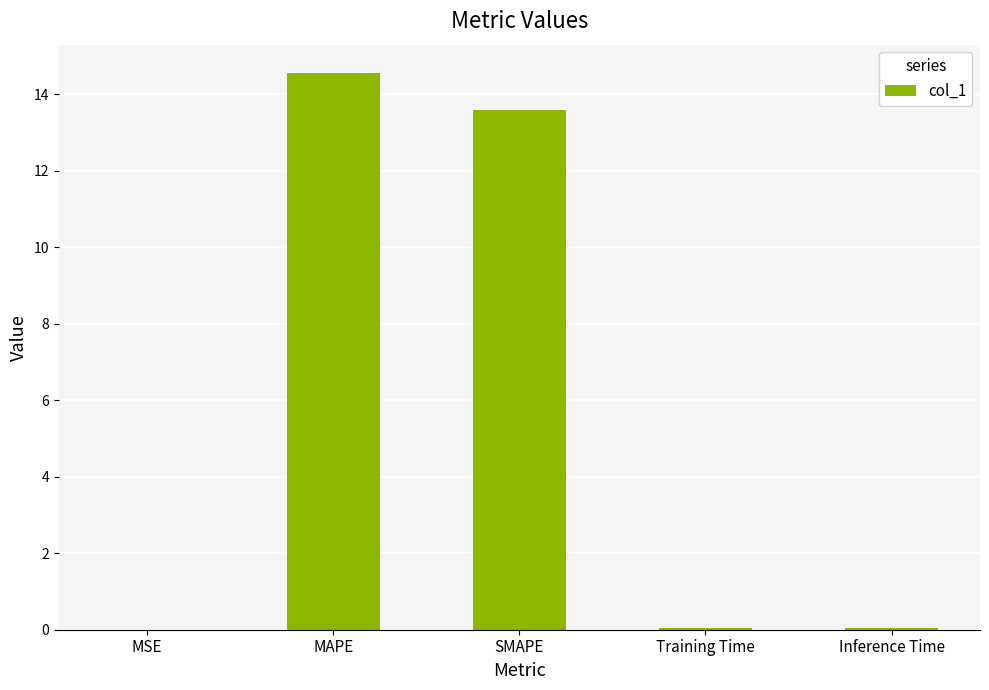

What is the change in value from MSE to SMAPE?

+13.6